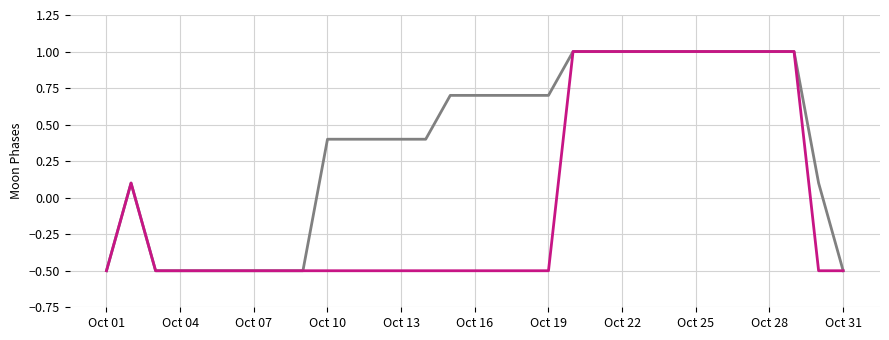

What is the maximum value shown in the chart?

1.0